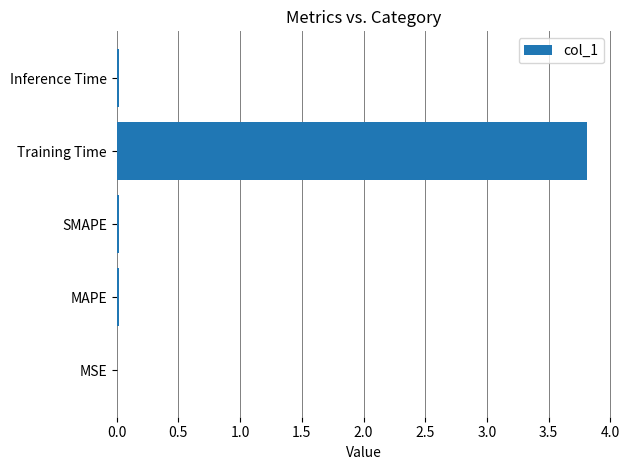

What is the sum of all values?

3.9